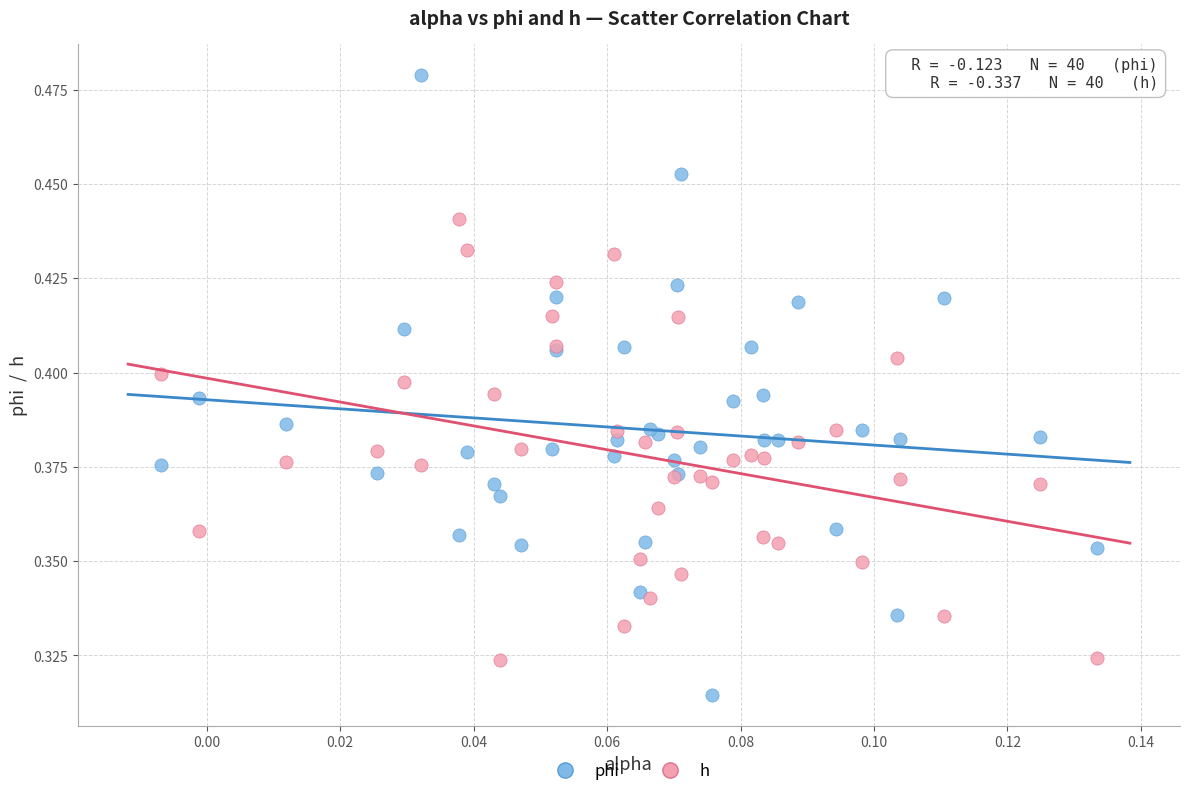

Which series contains the highest Y value?

phi